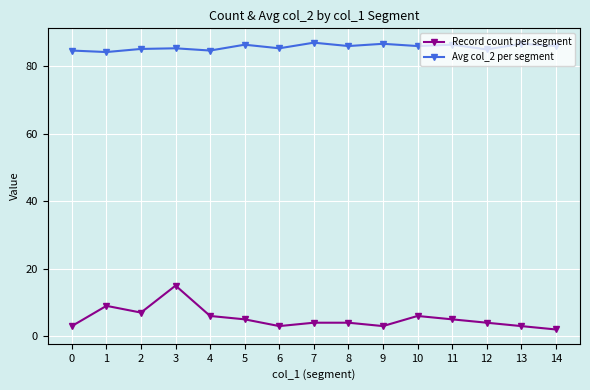

True or false: Avg col_2 per segment and Record count per segment cross at least once.

False